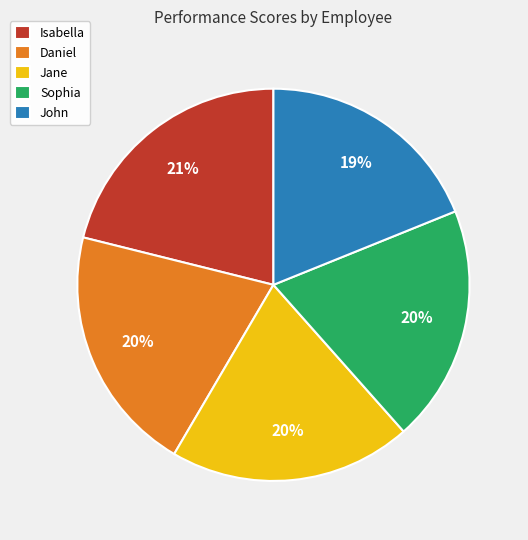

Which category has the smallest portion of the pie?

John